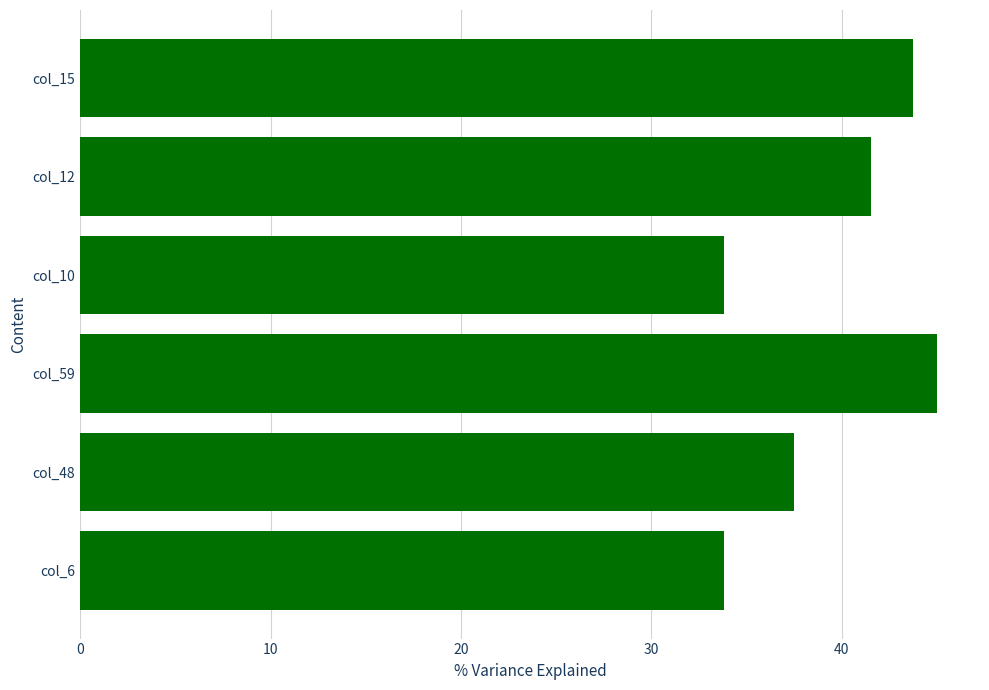

Reading top to bottom, transcribe all the data shown in this chart.

col_15=43.7	col_12=41.5	col_10=33.8	col_59=45.0	col_48=37.5	col_6=33.8